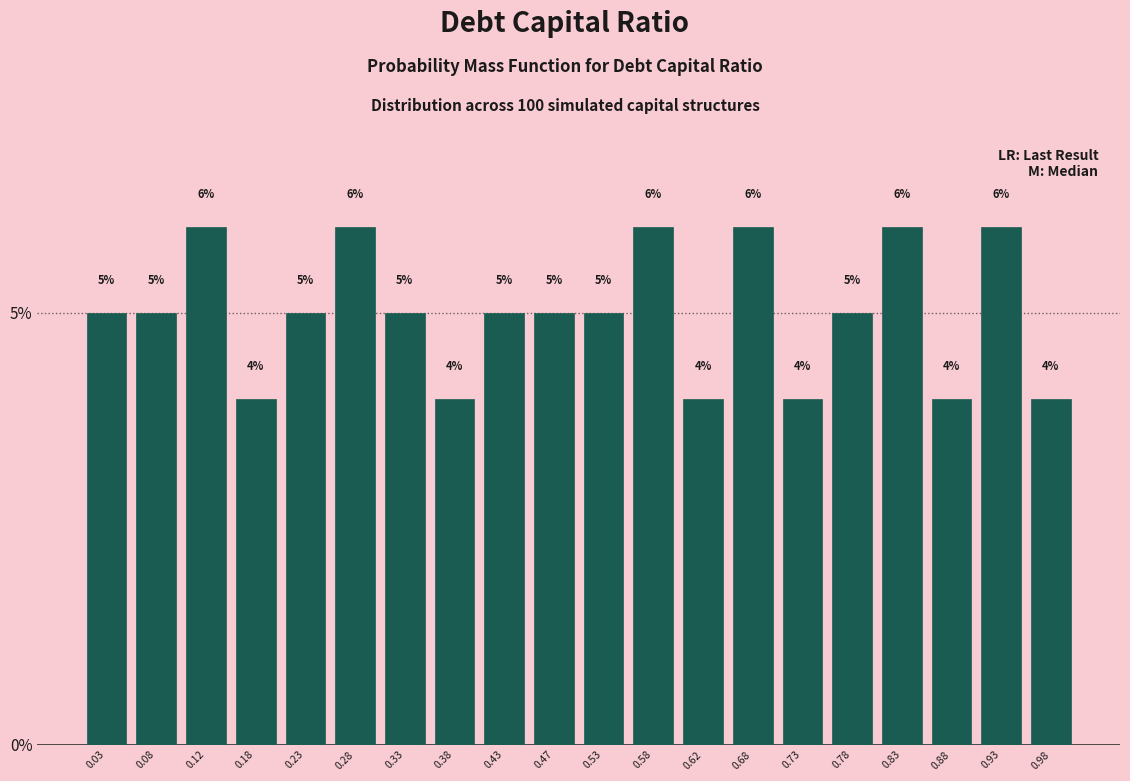

Reading left to right, transcribe this chart: for each bar, give the range it covers on the x-axis and its height.

0.00 to 0.05: 5
0.05 to 0.10: 5
0.10 to 0.15: 6
0.15 to 0.20: 4
0.20 to 0.25: 5
0.25 to 0.30: 6
0.30 to 0.35: 5
0.35 to 0.40: 4
0.40 to 0.45: 5
0.45 to 0.50: 5
0.50 to 0.55: 5
0.55 to 0.60: 6
0.60 to 0.65: 4
0.65 to 0.70: 6
0.70 to 0.75: 4
0.75 to 0.80: 5
0.80 to 0.85: 6
0.85 to 0.90: 4
0.90 to 0.95: 6
0.95 to 1.00: 4